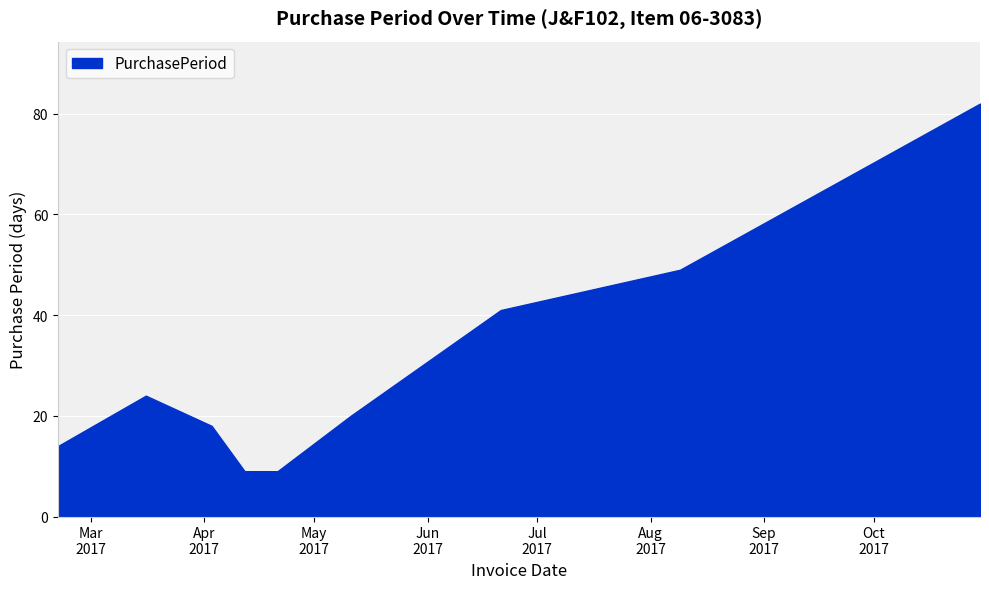

The value at 2017-04-12 is 9. True or false?

True